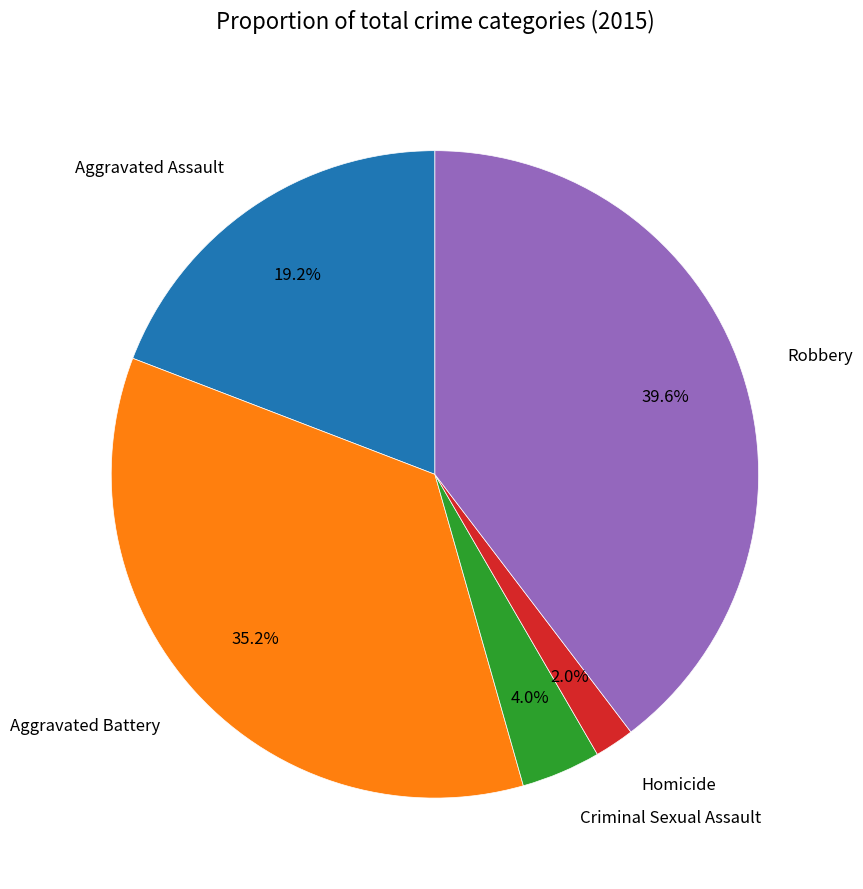

How many slices are in this pie chart?

5